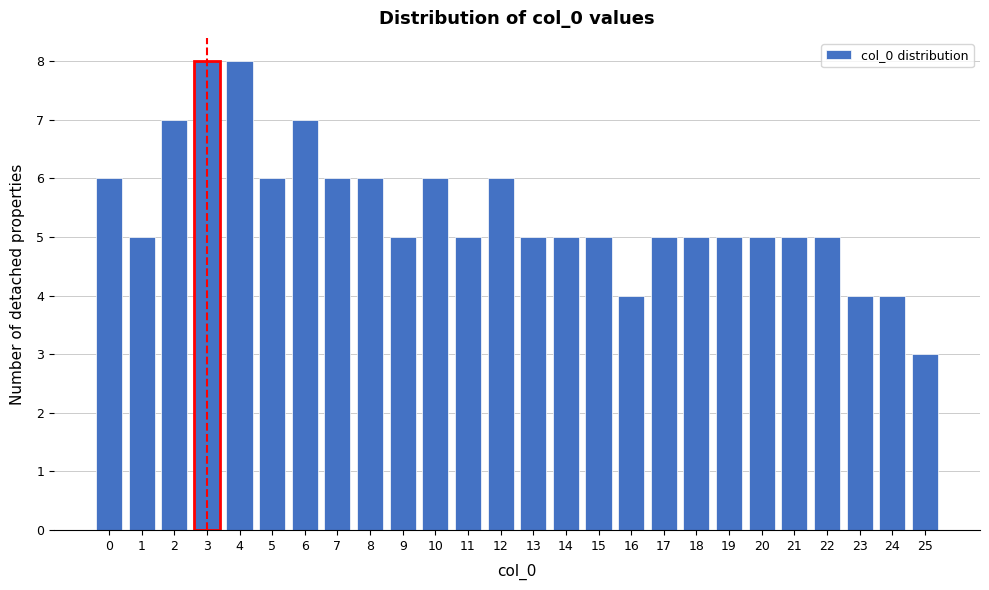

Reading right to left, list all the values displayed in this chart.

25=3	24=4	23=4	22=5	21=5	20=5	19=5	18=5	17=5	16=4	15=5	14=5	13=5	12=6	11=5	10=6	9=5	8=6	7=6	6=7	5=6	4=8	3=8	2=7	1=5	0=6